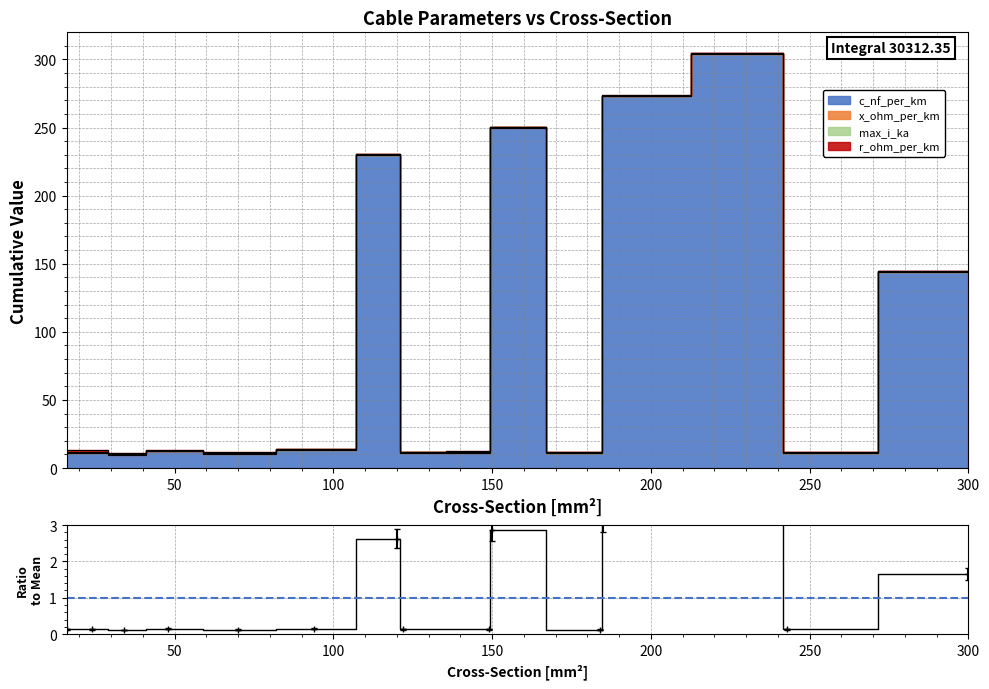

Is it true that the value at 12 is 1.9?

False